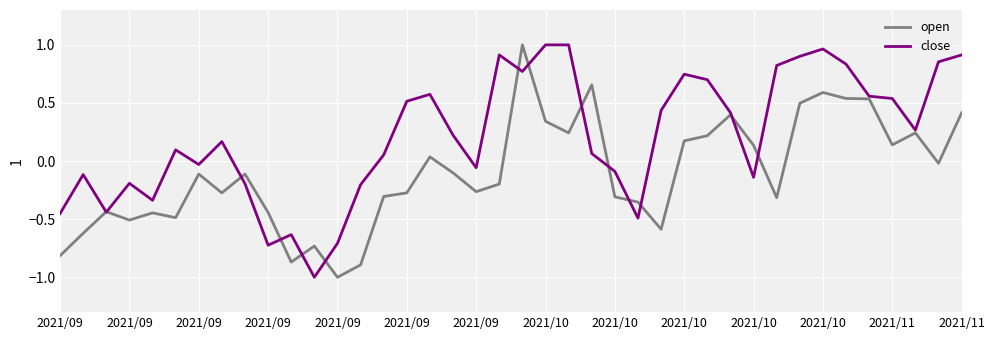

Which series has the largest total across all categories?

close